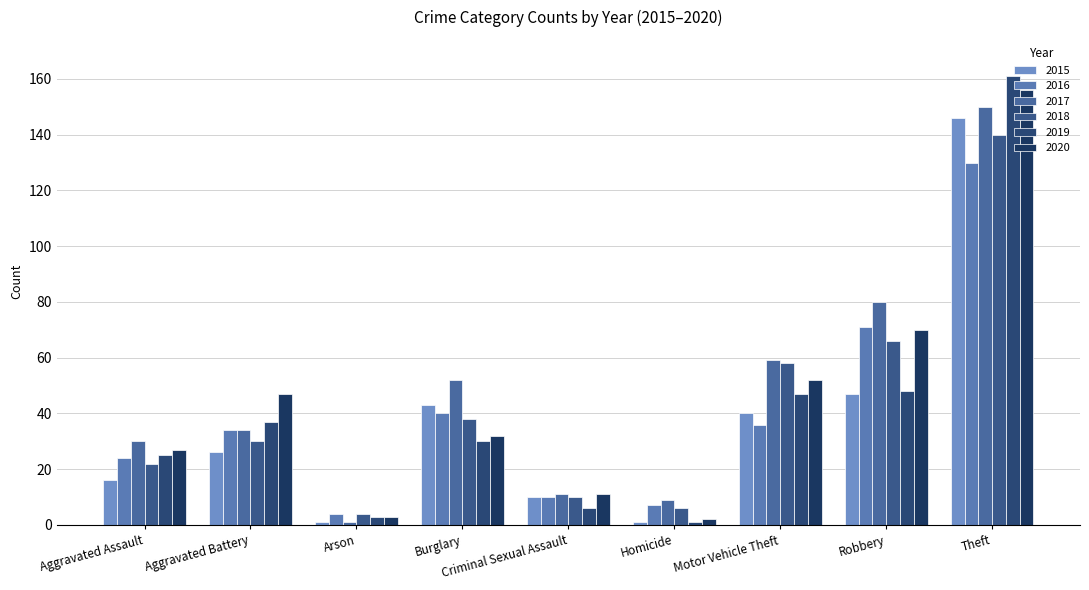

Reading left to right, extract all data points from this chart.

2015: Aggravated Assault=16	Aggravated Battery=26	Arson=1	Burglary=43	Criminal Sexual Assault=10	Homicide=1	Motor Vehicle Theft=40	Robbery=47	Theft=146
2016: Aggravated Assault=24	Aggravated Battery=34	Arson=4	Burglary=40	Criminal Sexual Assault=10	Homicide=7	Motor Vehicle Theft=36	Robbery=71	Theft=130
2017: Aggravated Assault=30	Aggravated Battery=34	Arson=1	Burglary=52	Criminal Sexual Assault=11	Homicide=9	Motor Vehicle Theft=59	Robbery=80	Theft=150
2018: Aggravated Assault=22	Aggravated Battery=30	Arson=4	Burglary=38	Criminal Sexual Assault=10	Homicide=6	Motor Vehicle Theft=58	Robbery=66	Theft=140
2019: Aggravated Assault=25	Aggravated Battery=37	Arson=3	Burglary=30	Criminal Sexual Assault=6	Homicide=1	Motor Vehicle Theft=47	Robbery=48	Theft=161
2020: Aggravated Assault=27	Aggravated Battery=47	Arson=3	Burglary=32	Criminal Sexual Assault=11	Homicide=2	Motor Vehicle Theft=52	Robbery=70	Theft=156